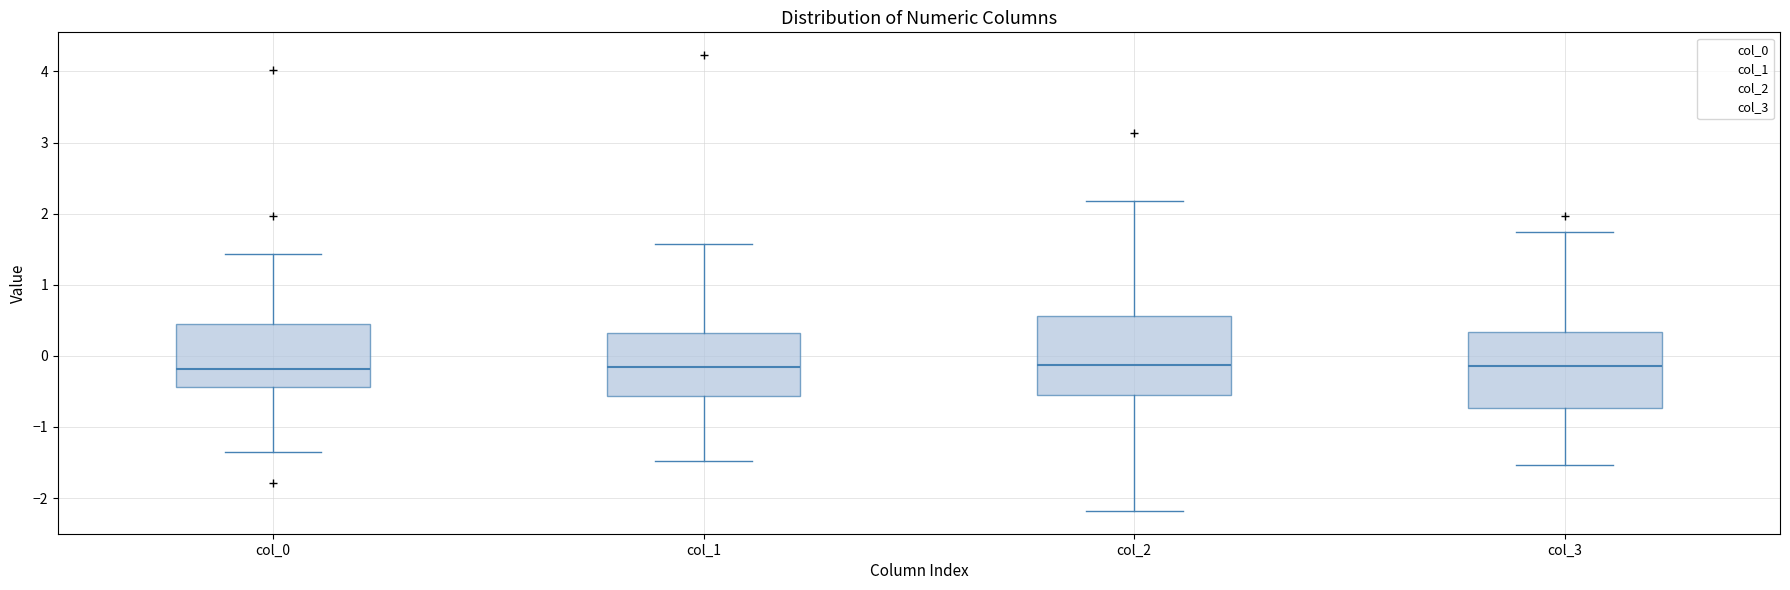

Reading left to right, read every box against the y-axis: the position of its median line, the range the box covers, and the ends of its whiskers. The values are not printed on the chart, so give them approximately, as read against the axis.

col_0: median -0.2, box -0.4 to 0.4, whiskers -1.3 to 1.4
col_1: median -0.2, box -0.6 to 0.3, whiskers -1.5 to 1.6
col_2: median -0.1, box -0.5 to 0.6, whiskers -2.2 to 2.2
col_3: median -0.1, box -0.7 to 0.3, whiskers -1.5 to 1.7